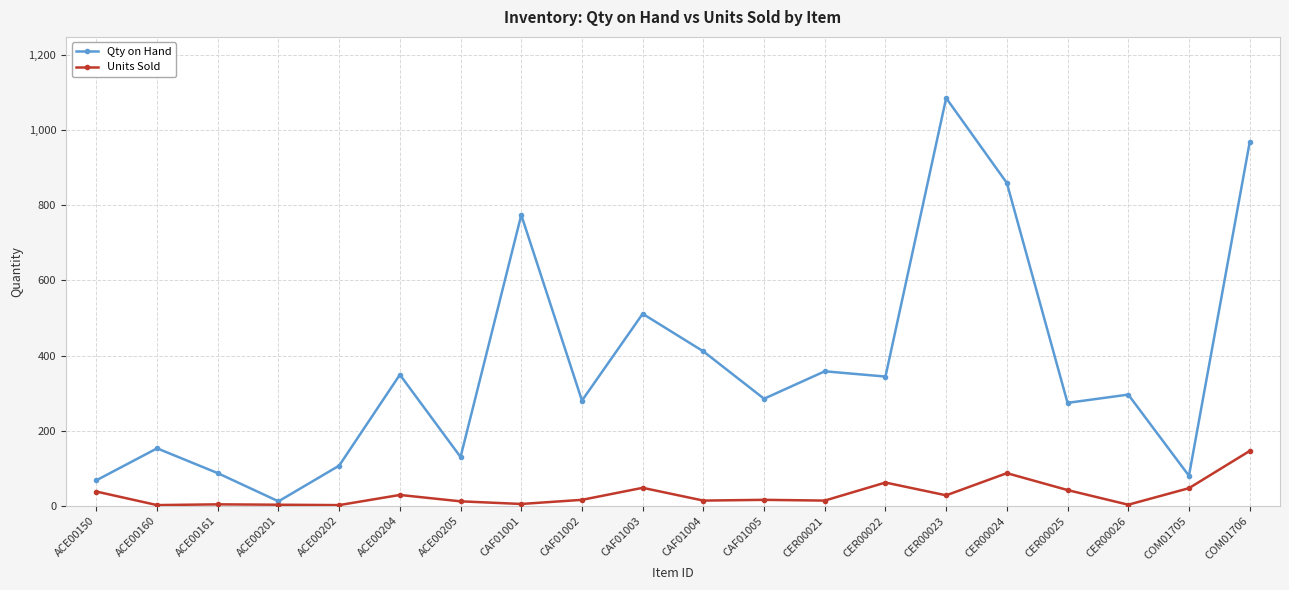

Is the value of Units Sold at CER00023 greater than the value of Qty on Hand at CAF01004?

No